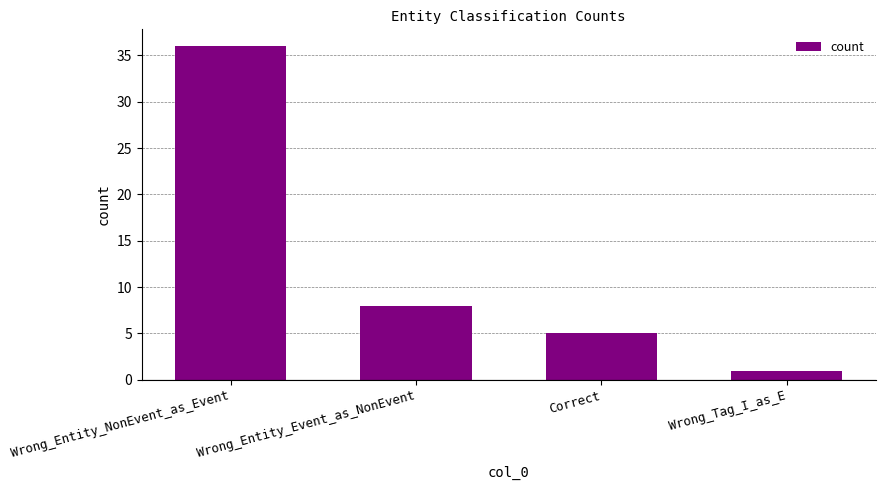

How many distinct data groups are displayed?

1